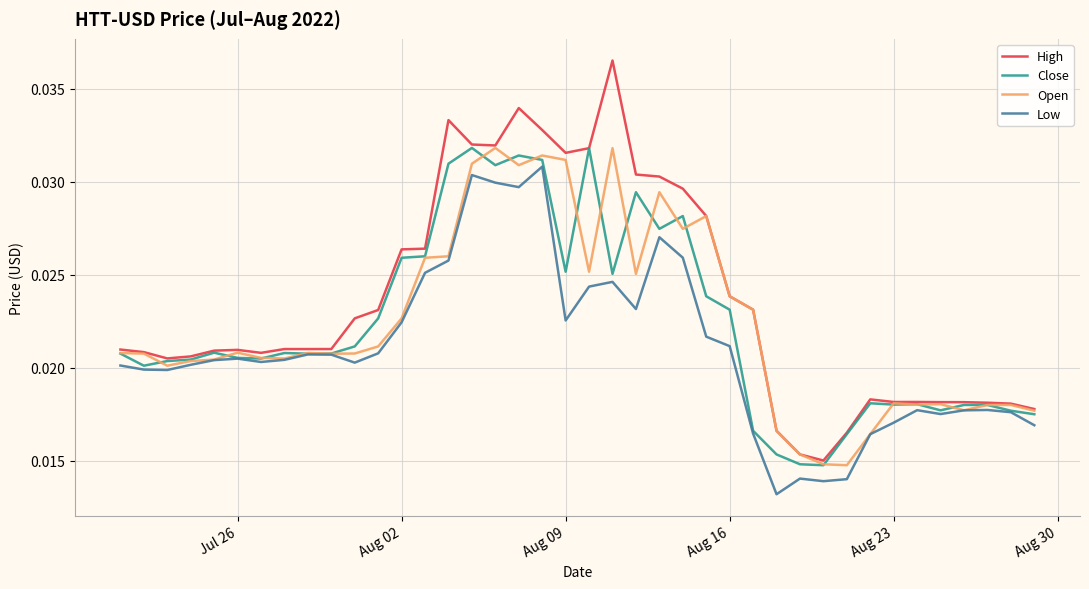

Which series has the largest total across all categories?

High